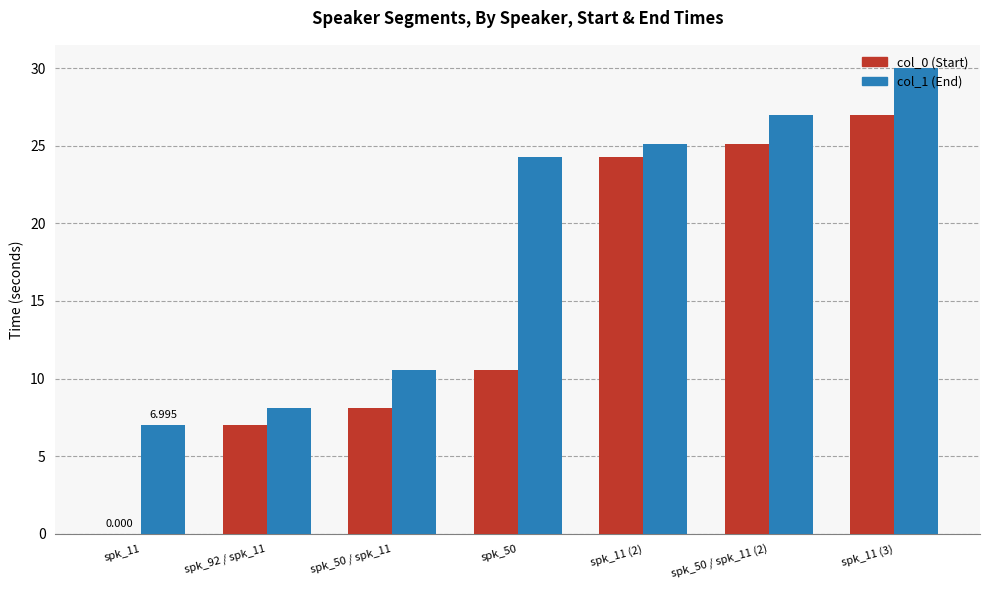

What is the difference between the second highest and second lowest values in the col_1 (End) series?

18.8